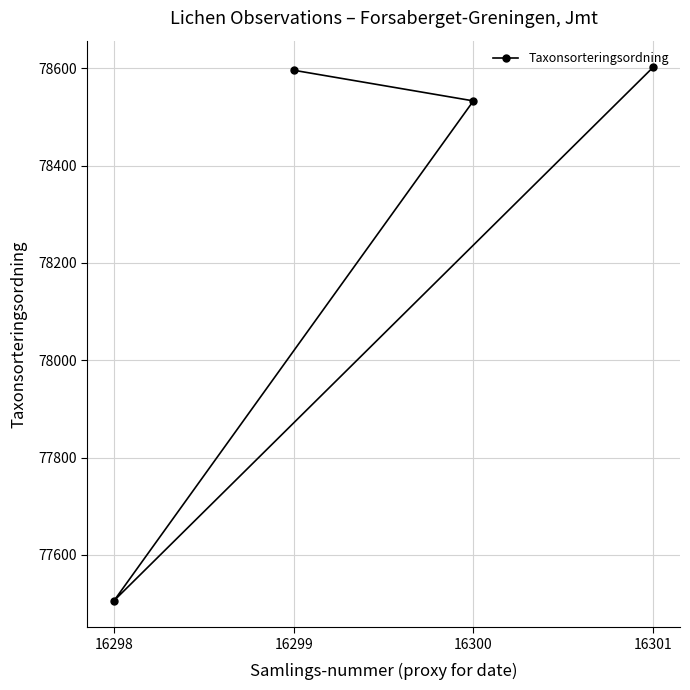

Where is the data nearest to the value 78054?

16300